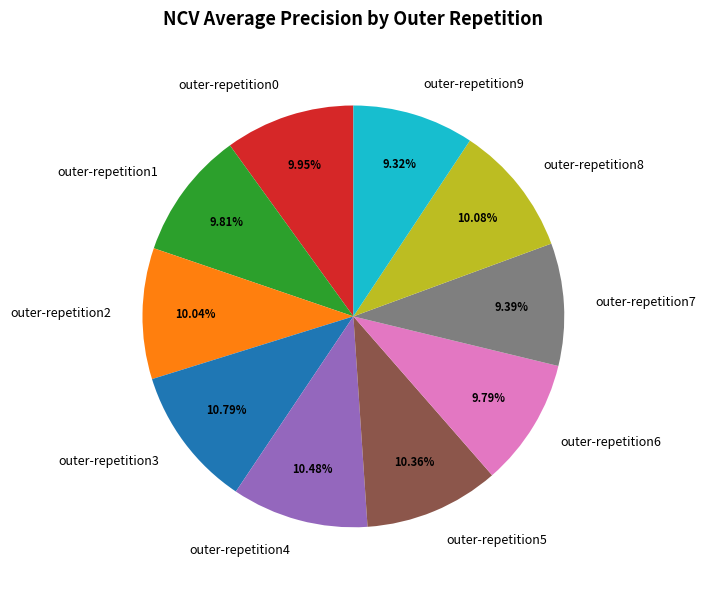

To the nearest percent, what portion does outer-repetition4 represent?

10%